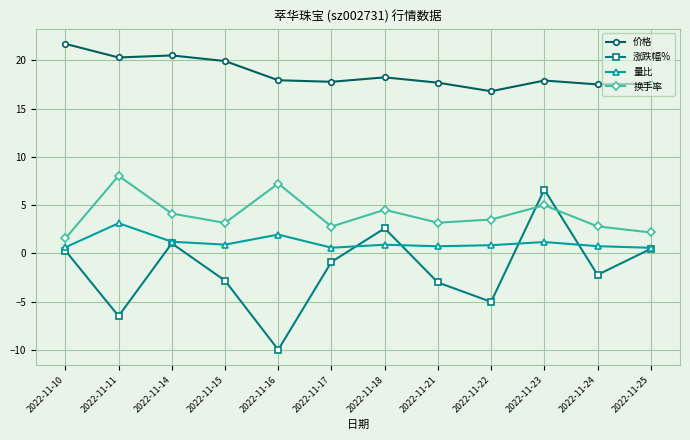

What is the difference between the highest and lowest values at 2022-11-18?

17.3